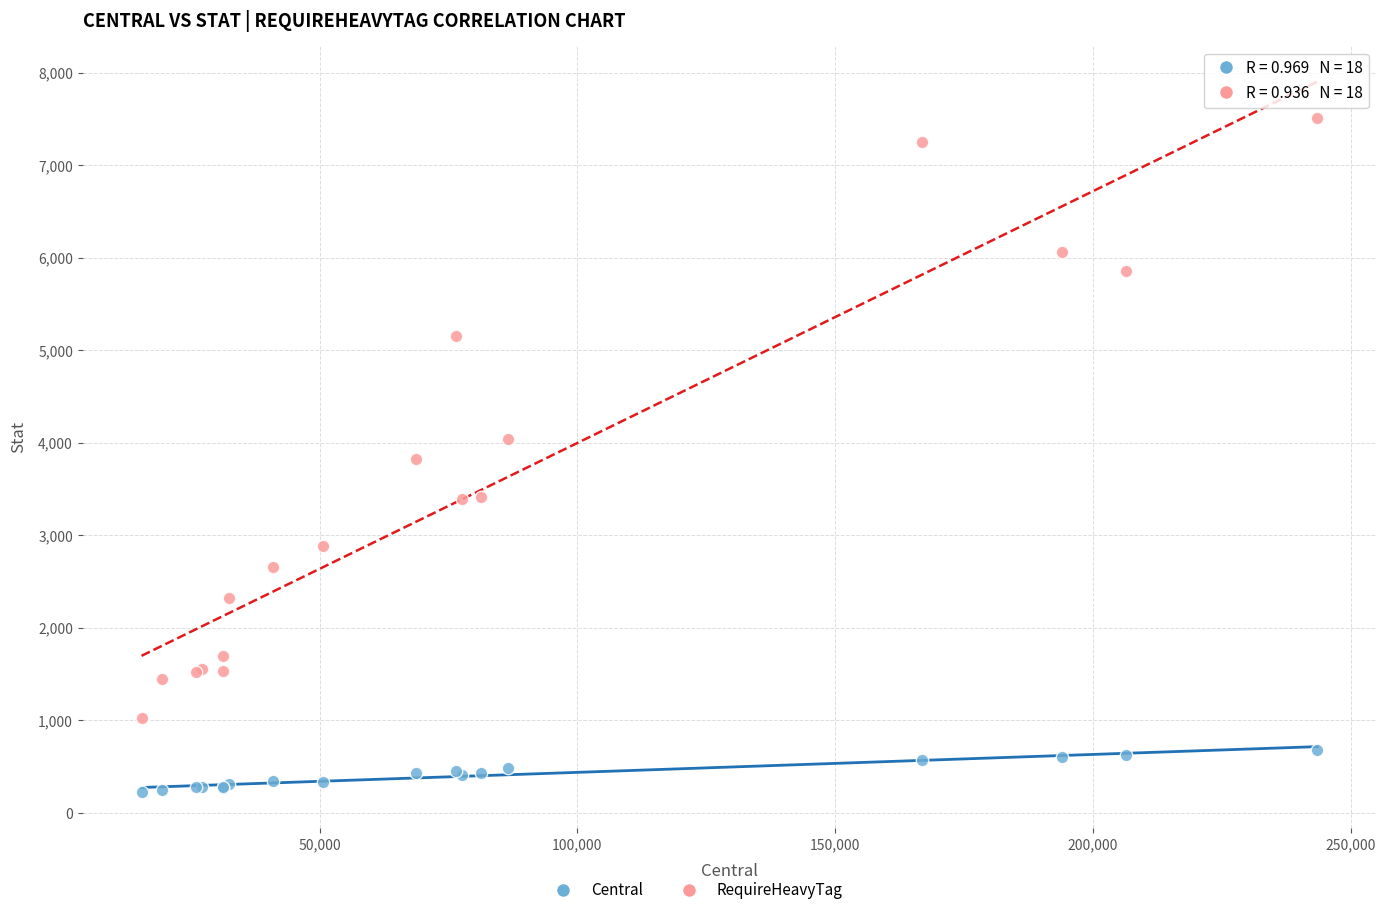

Which series contains the lowest Y value?

Central